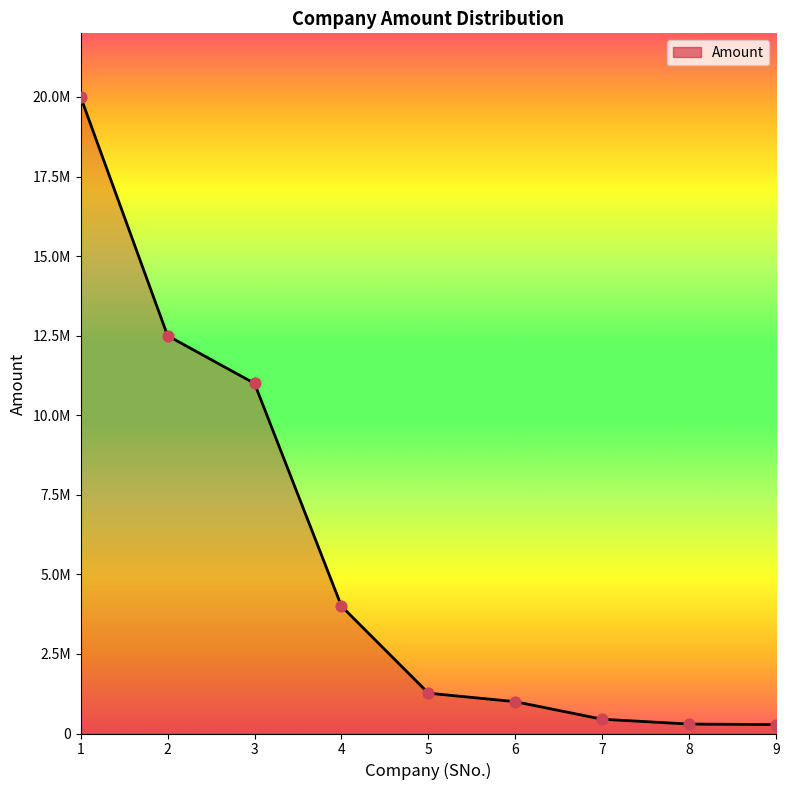

Approximately how many times larger is the value at 4 compared to 5?

3.2